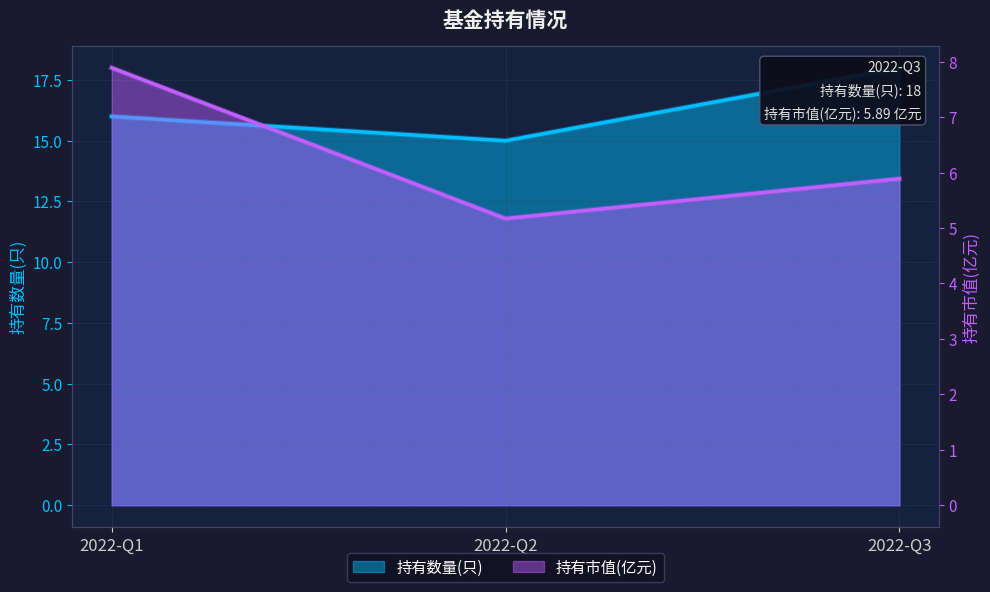

Does the chart display data point markers on the line(s)?

No